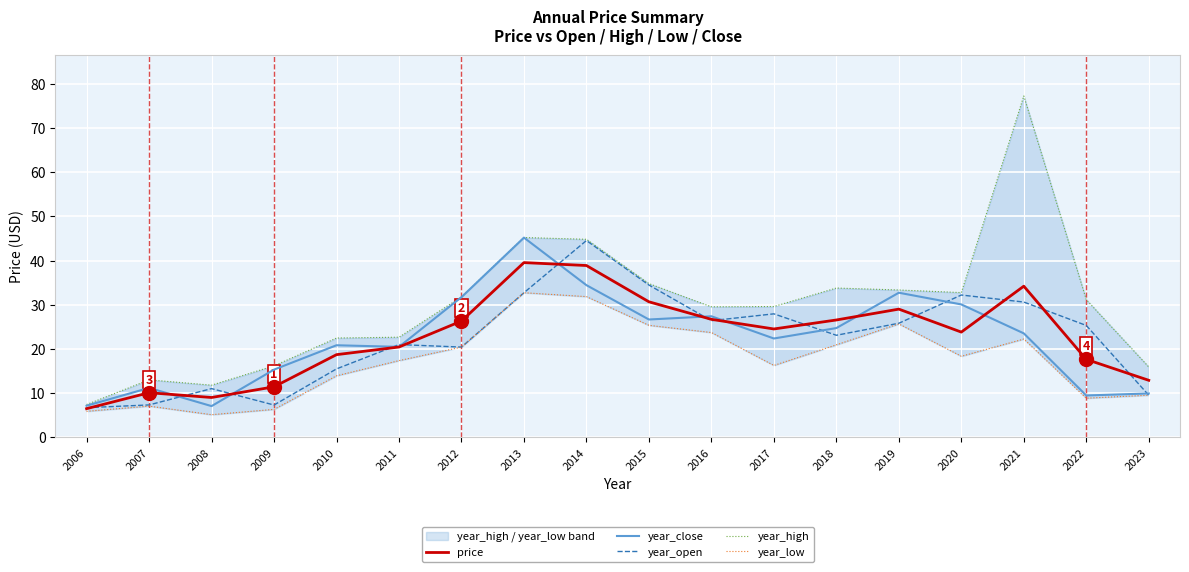

Rank the series at 2007 from highest to lowest value.

year_high, year_close, price, year_open, year_low